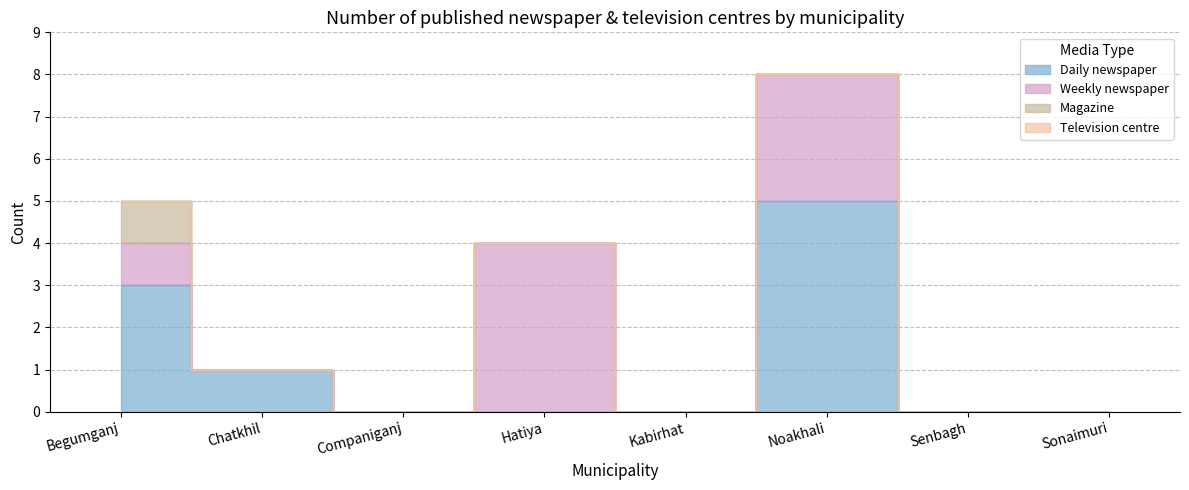

How many categories are shown in the chart?

8